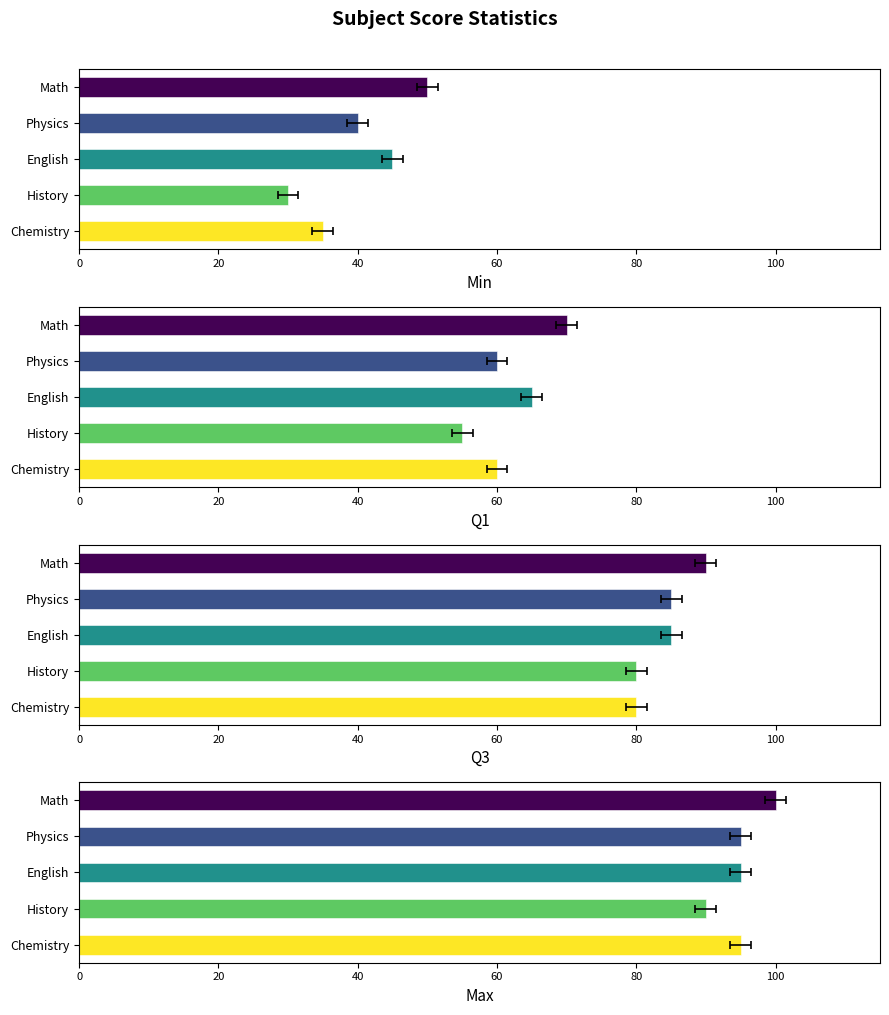

What is the greatest value displayed?

100